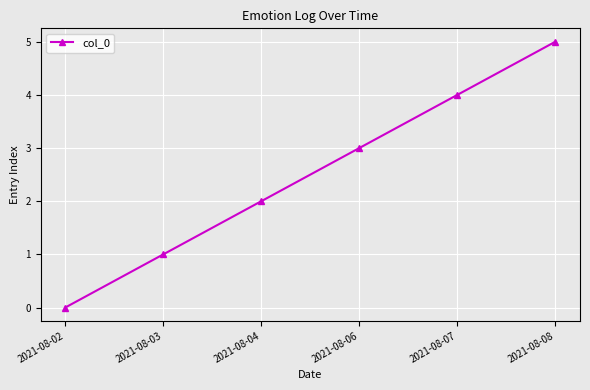

What is the approximate value at 2021-08-03?

1